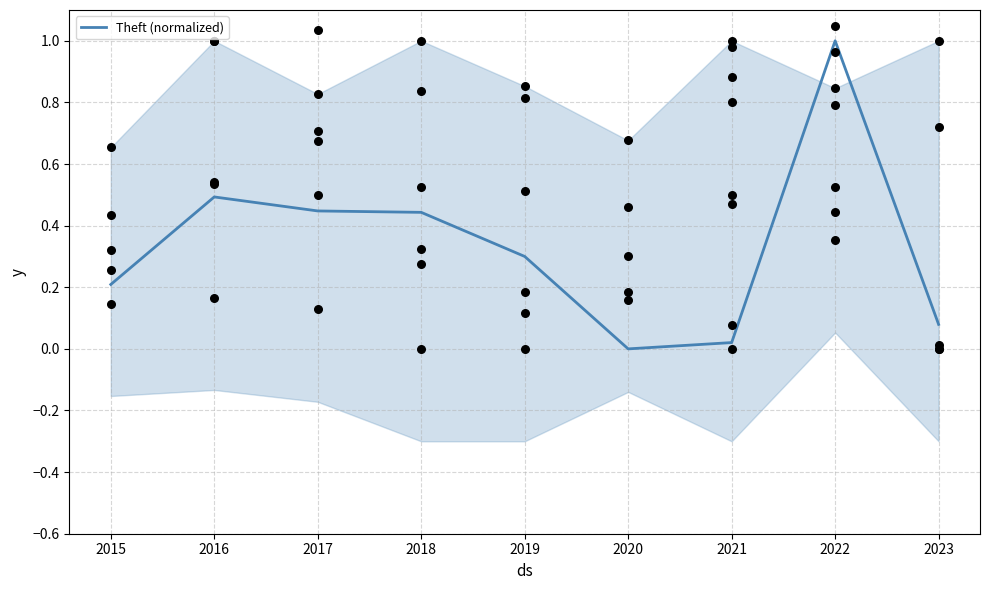

Approximately how many times larger is the value at 2023 compared to 2022?

0.1